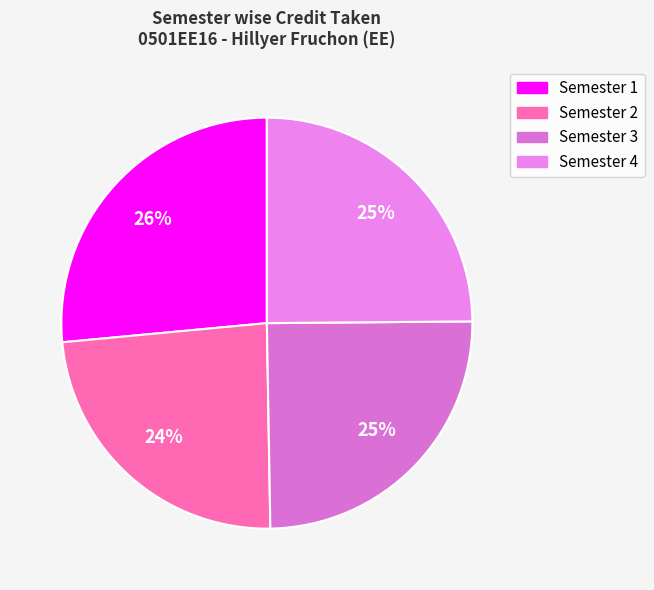

Between Semester 3 and Semester 4, which is larger?

Semester 3